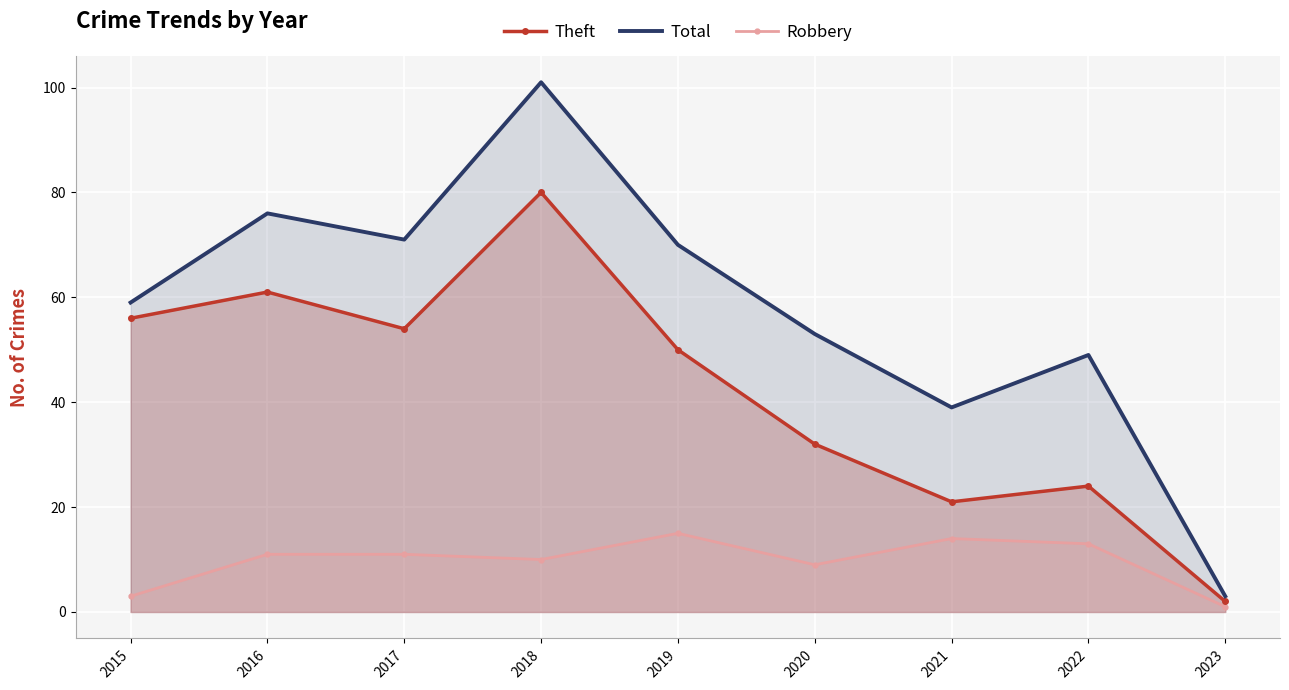

What is the approximate value of Total at 2020?

53